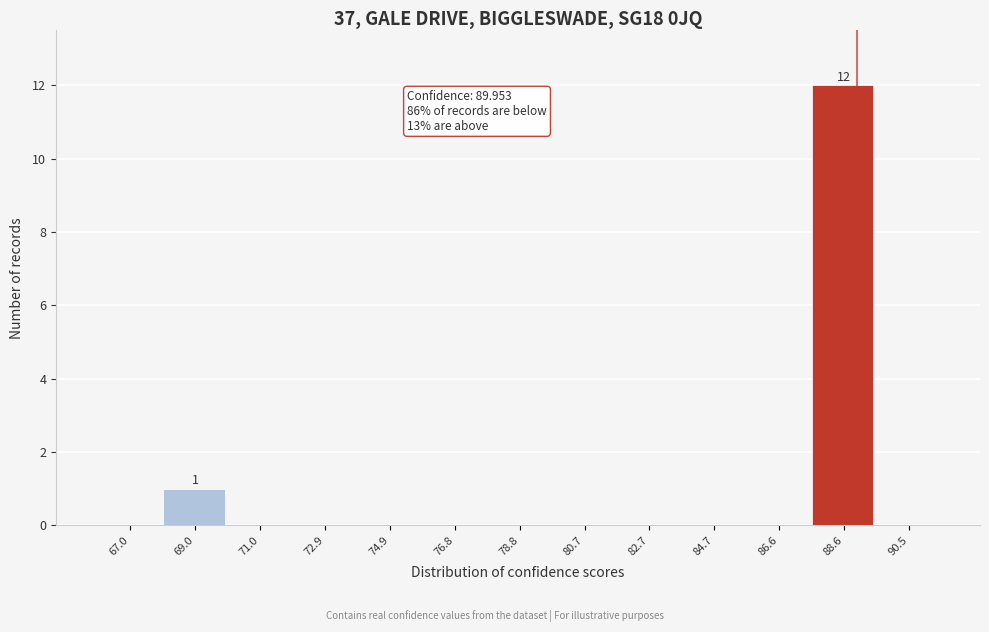

Reading left to right, transcribe all the data shown in this chart.

67.0=0	69.0=1	71.0=0	72.9=0	74.9=0	76.8=0	78.8=0	80.7=0	82.7=0	84.7=0	86.6=0	88.6=12	90.5=0